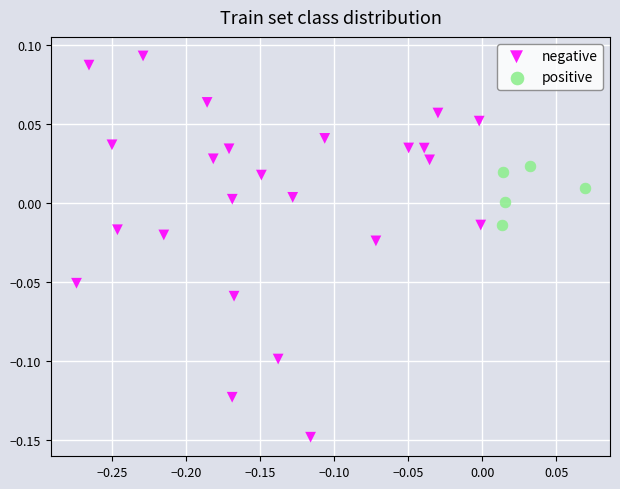

Which series reaches the minimum Y coordinate?

negative